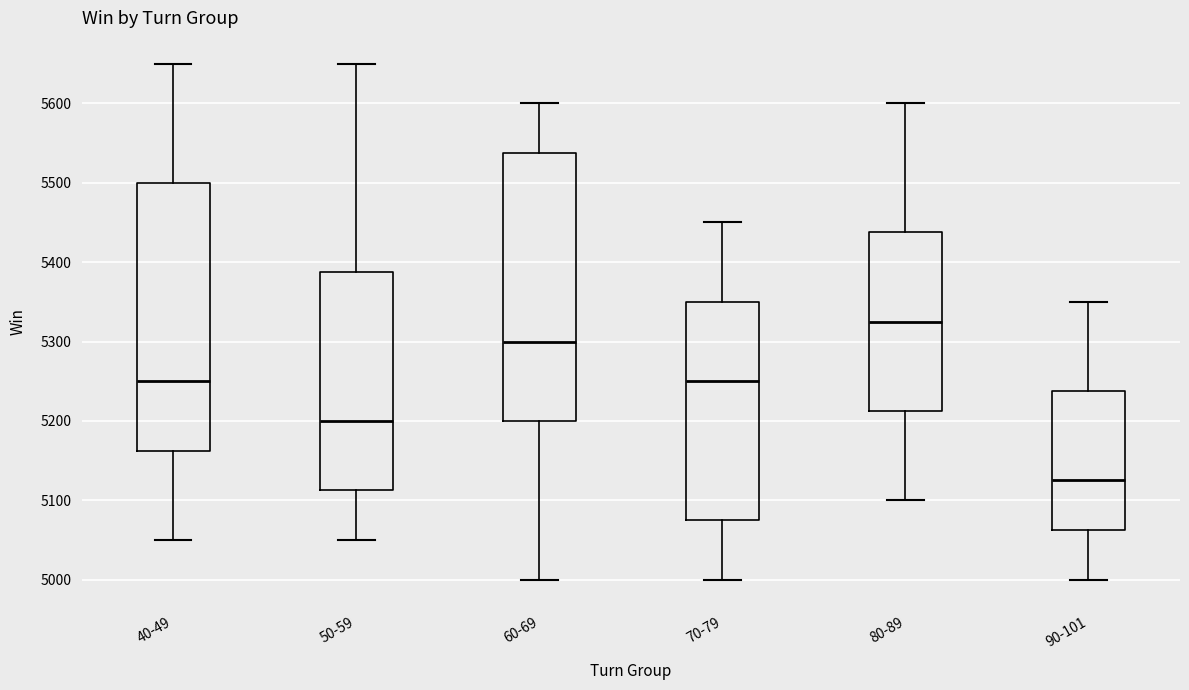

Which box's median line is the highest?

80-89